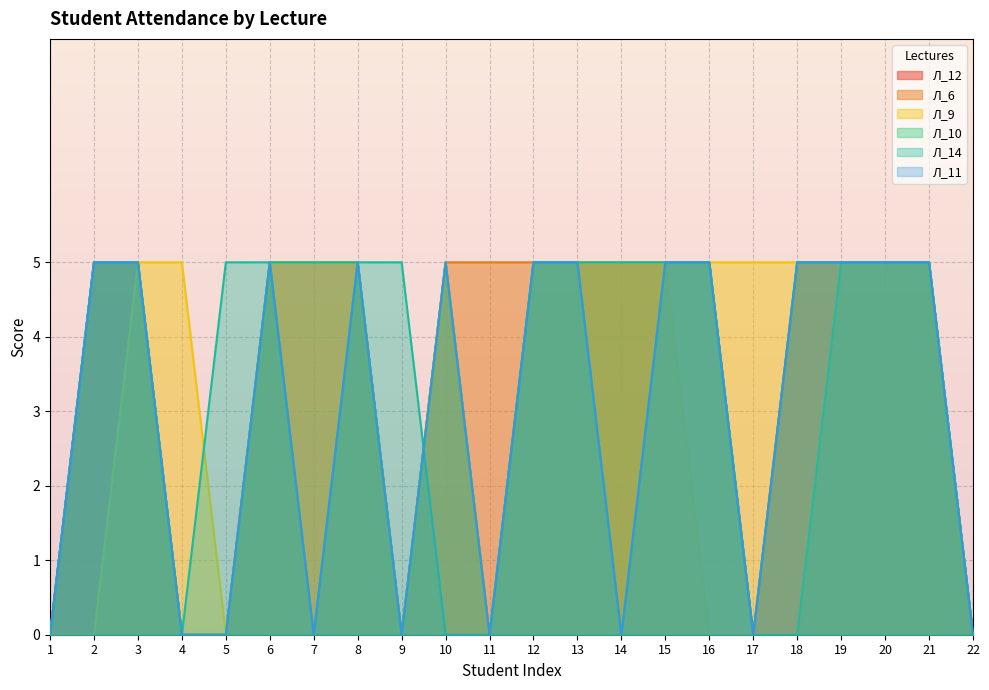

True or false: Л_12 has more than 0 points higher than both neighbors.

True